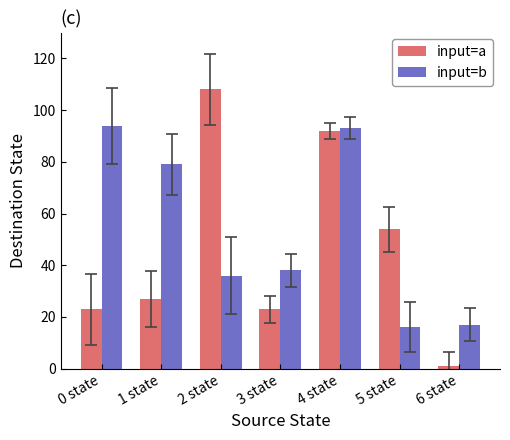

Which category has the lowest value across all series?

6 state